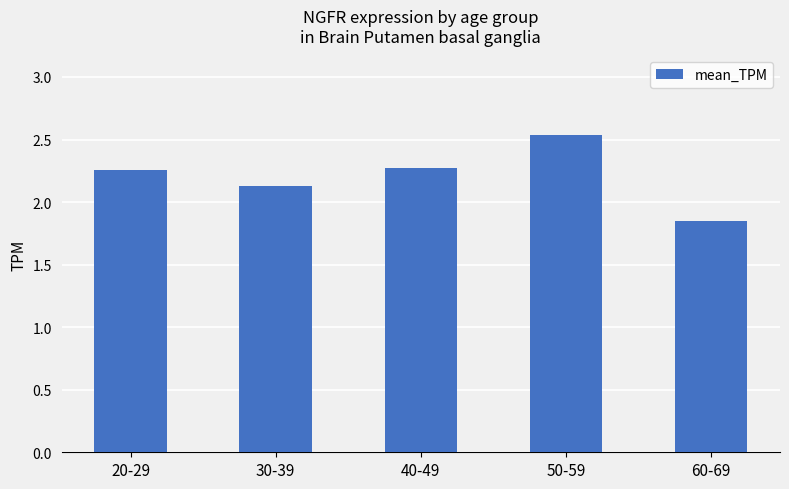

What position from the right is 40-49?

3